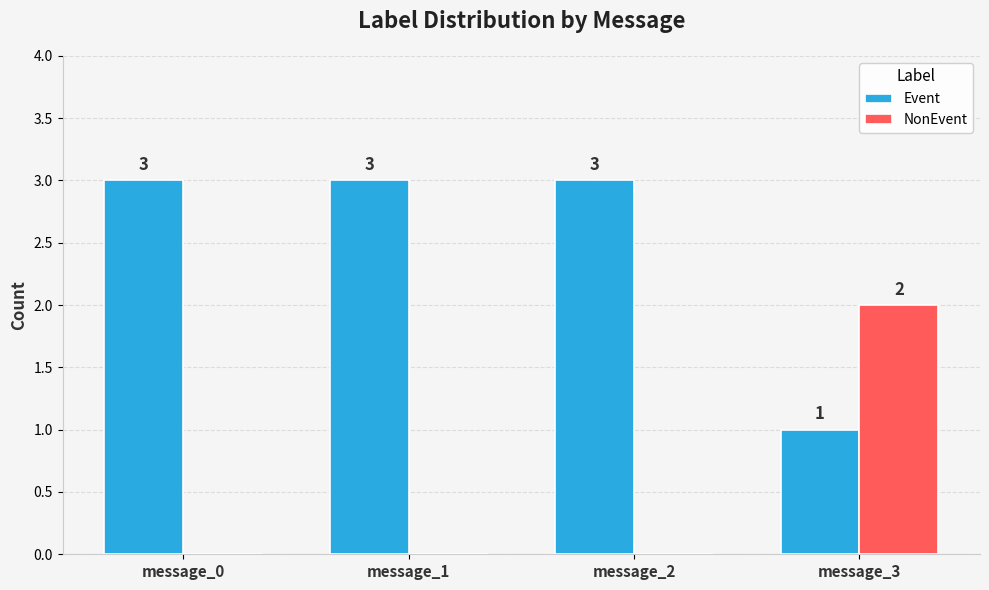

The value of NonEvent at message_3 is 3. True or false?

False